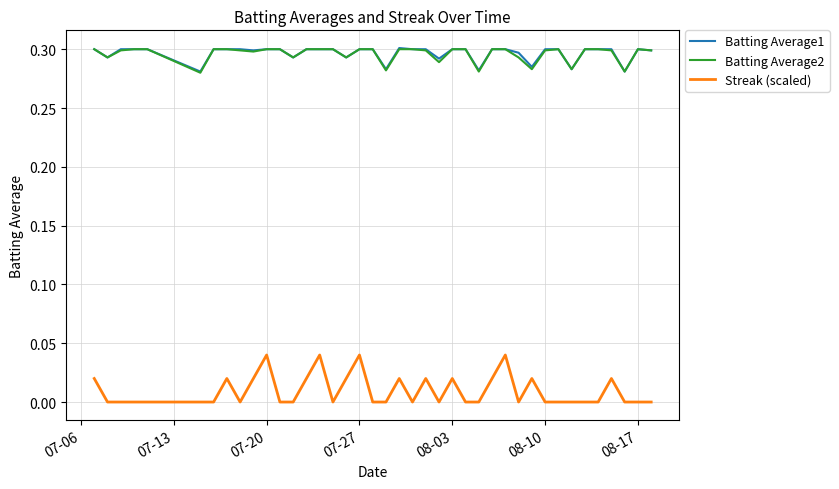

True or false: Batting Average2 and Streak (scaled) cross at least once.

False